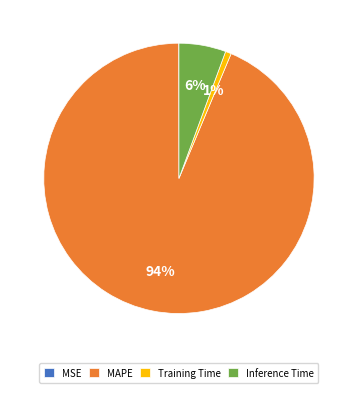

Between Inference Time and MAPE, which is larger?

MAPE